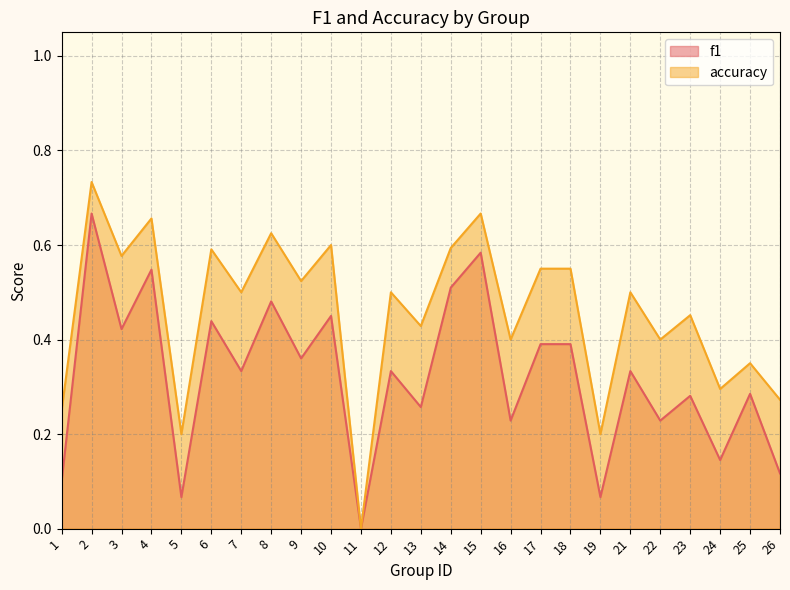

True or false: accuracy has a value of -0.3 at 11.

False